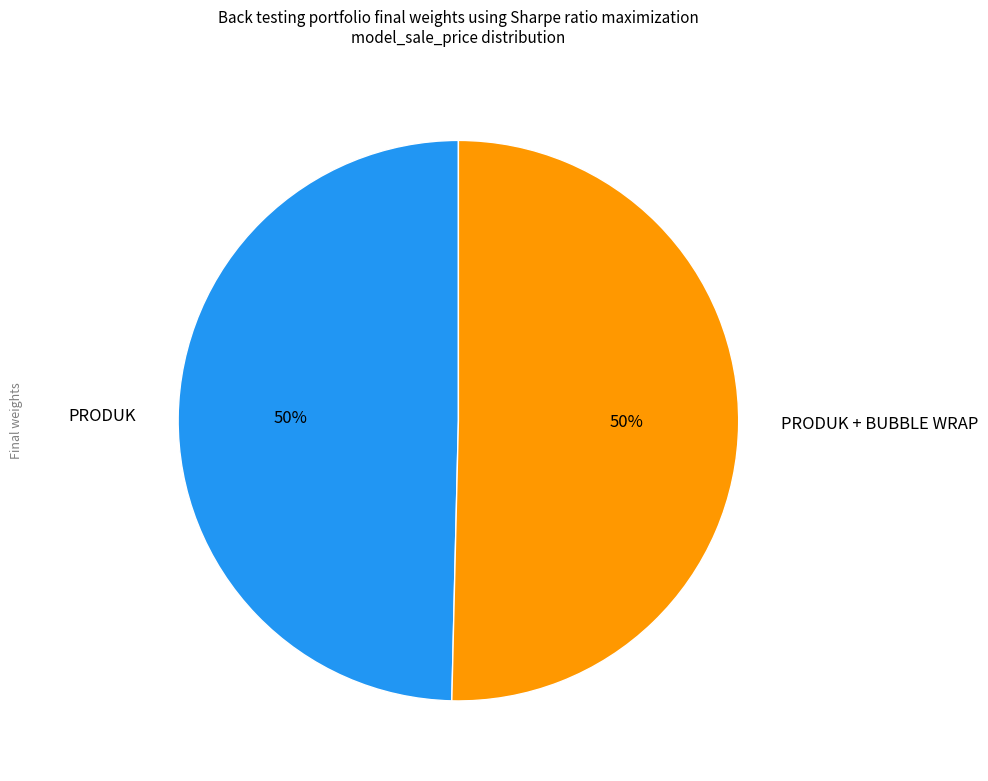

Combined, do PRODUK and PRODUK + BUBBLE WRAP account for over 50%?

Yes